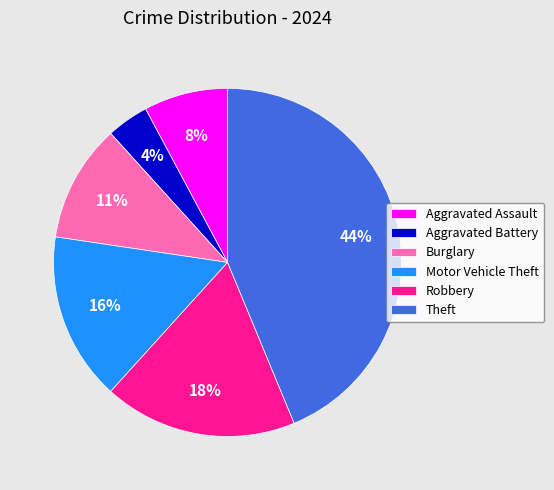

Count the number of slices in the pie.

6